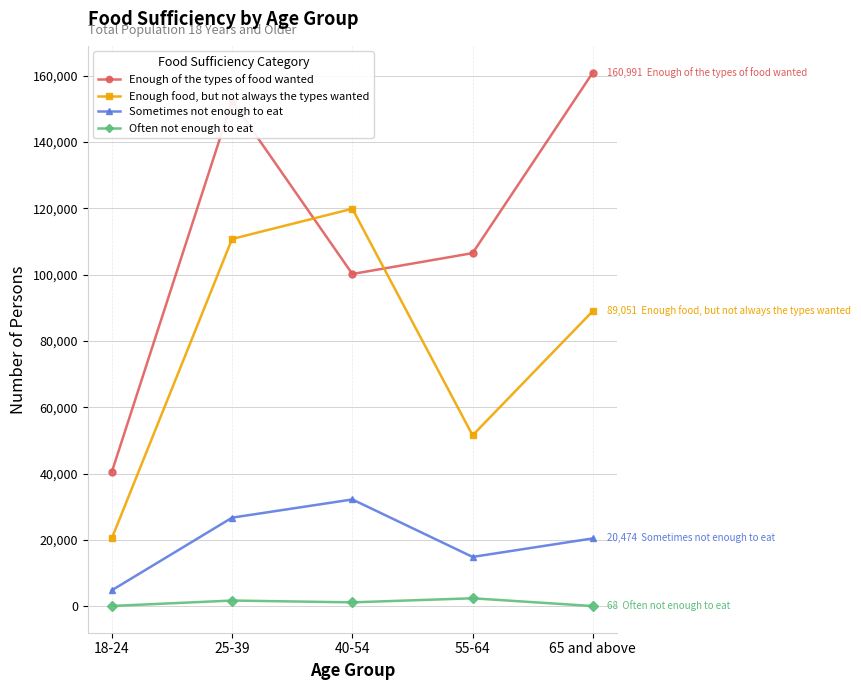

What is the average value of the Sometimes not enough to eat series?

19826